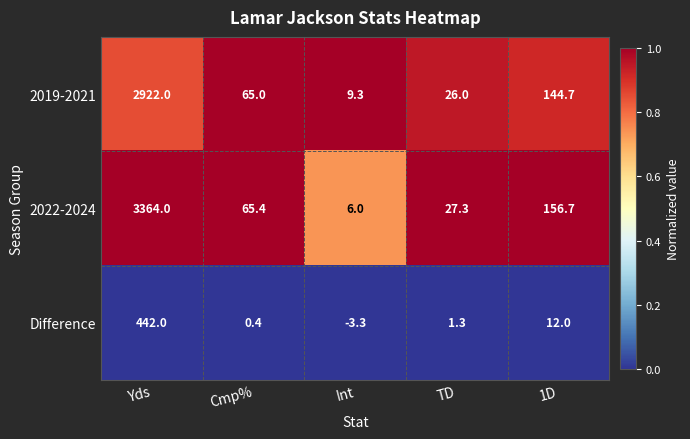

Between Yds and Cmp%, which series saw the biggest shift?

2022-2024